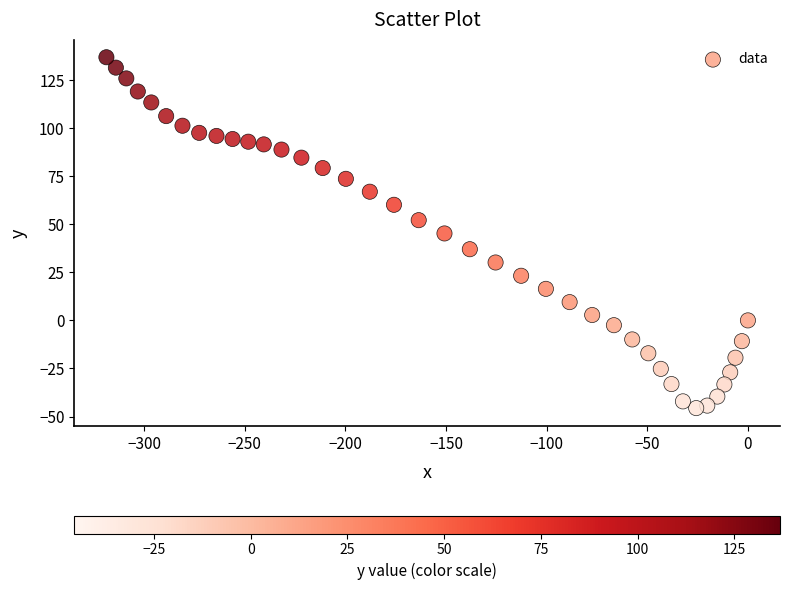

What is the range of X values (max minus min)?

318.8